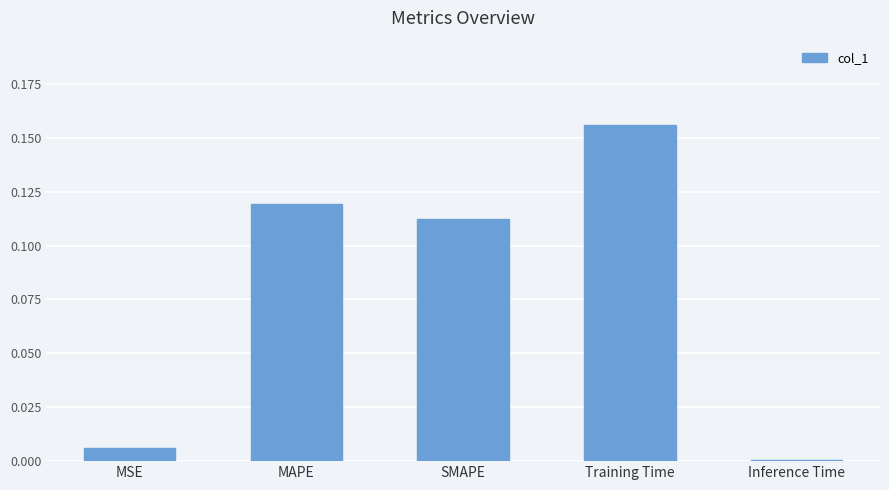

Which label corresponds to the largest value in the chart?

Training Time